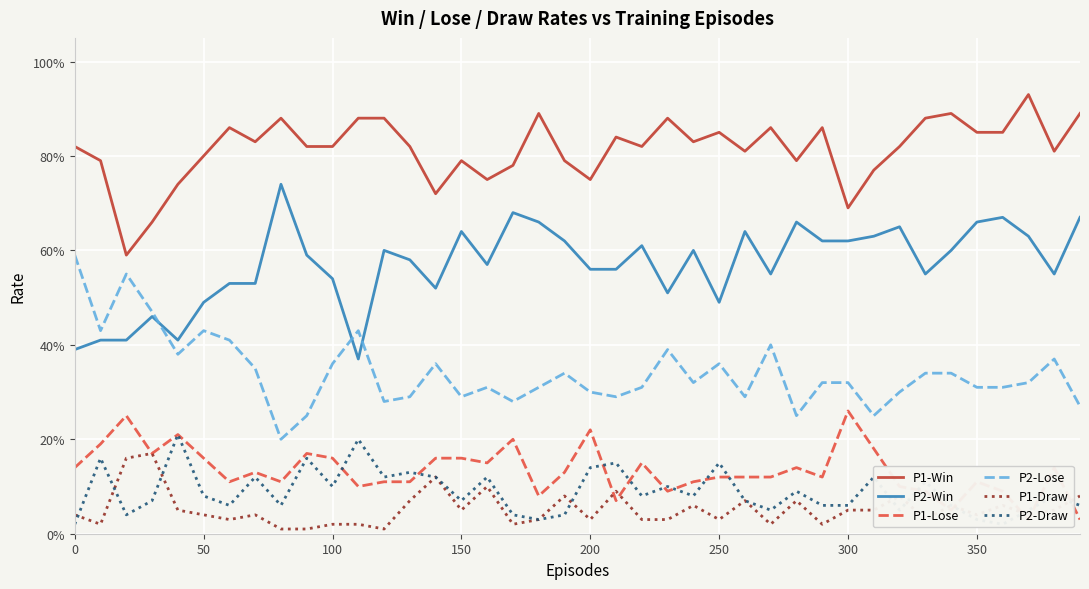

Rank the series by their maximum value, from highest to lowest.

P1-Win, P2-Win, P2-Lose, P1-Lose, P2-Draw, P1-Draw